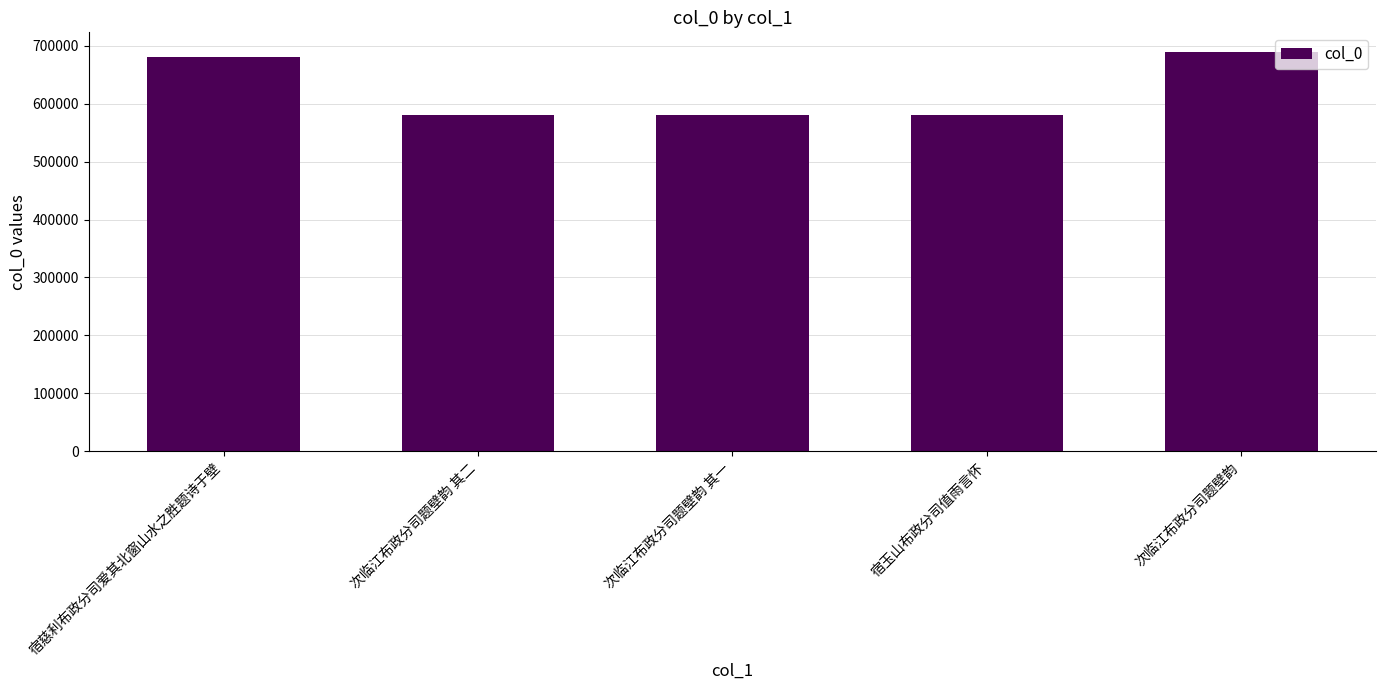

What is the sum of the values at 次临江布政分司题壁韵 其二 and 宿慈利布政分司爱其北窗山水之胜题诗于壁?

1261594